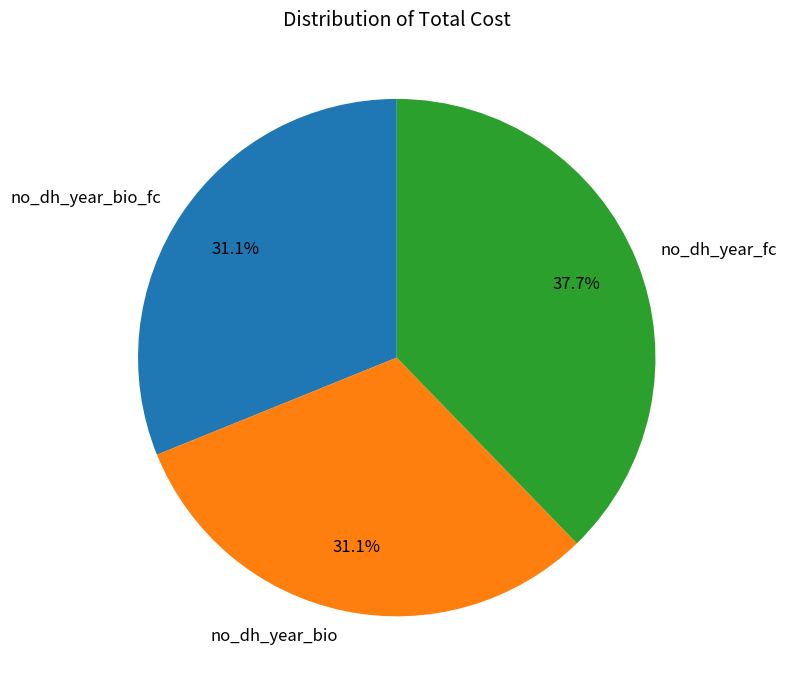

Count the number of slices in the pie.

3